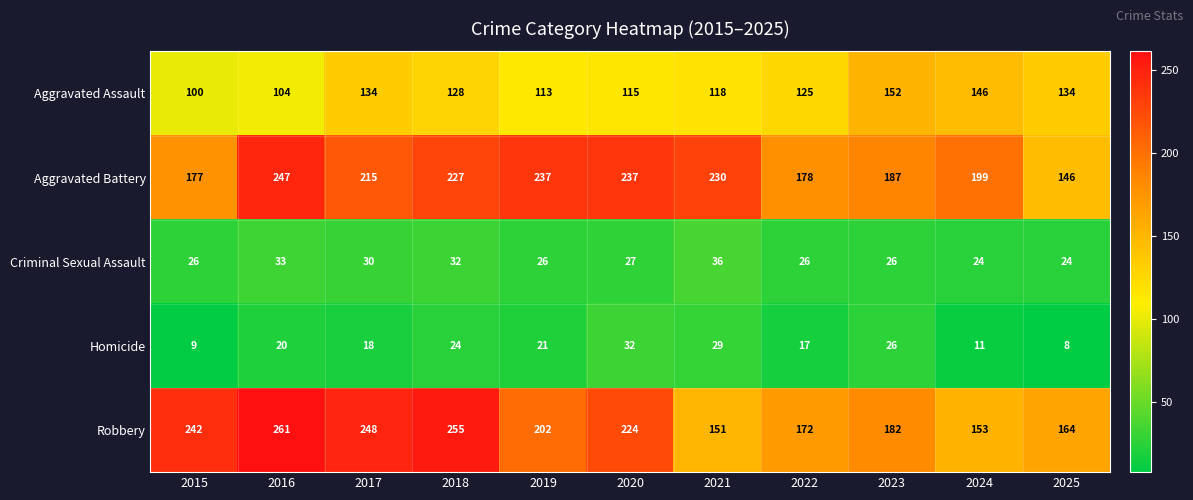

What is the difference between the Aggravated Assault values at 2025 and 2021?

16